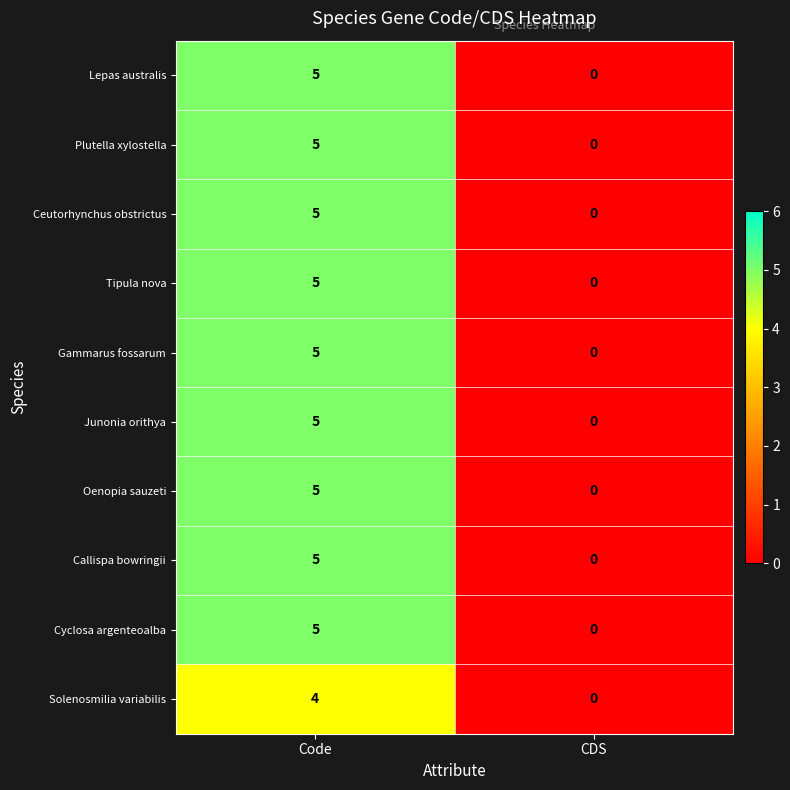

What is the sum of all Gammarus fossarum values?

5